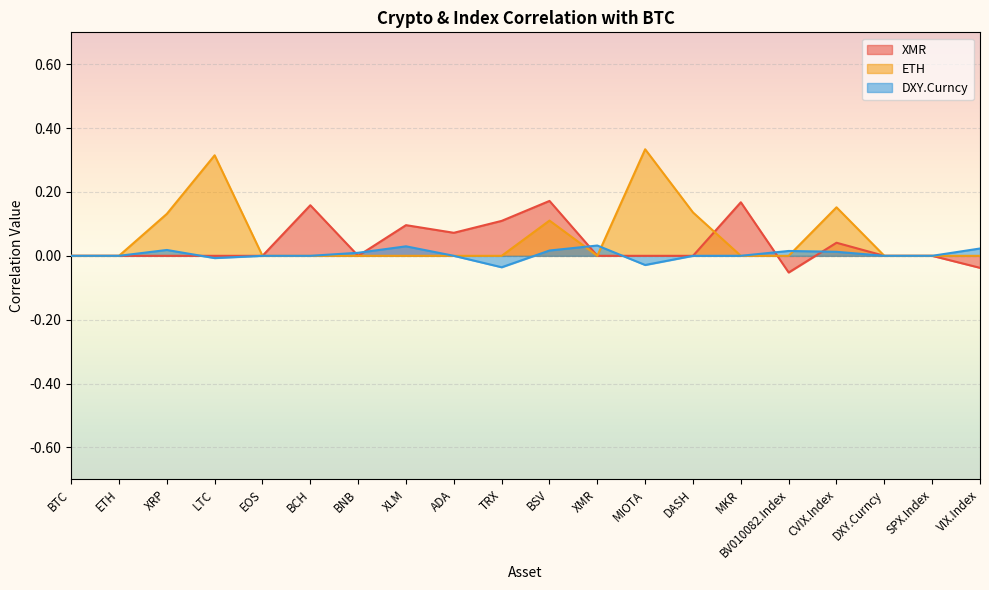

List the labels in order of ETH value, largest first.

MIOTA, LTC, CVIX.Index, DASH, XRP, BSV, BTC, ETH, EOS, BCH, BNB, XLM, ADA, TRX, XMR, MKR, BV010082.Index, DXY.Curncy, SPX.Index, VIX.Index